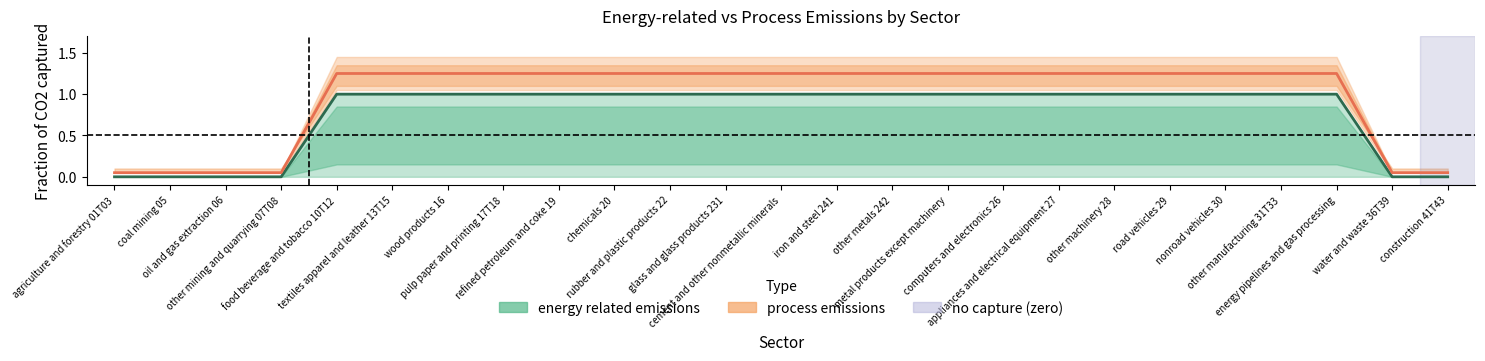

At how many categories does at least one series exceed 0?

25